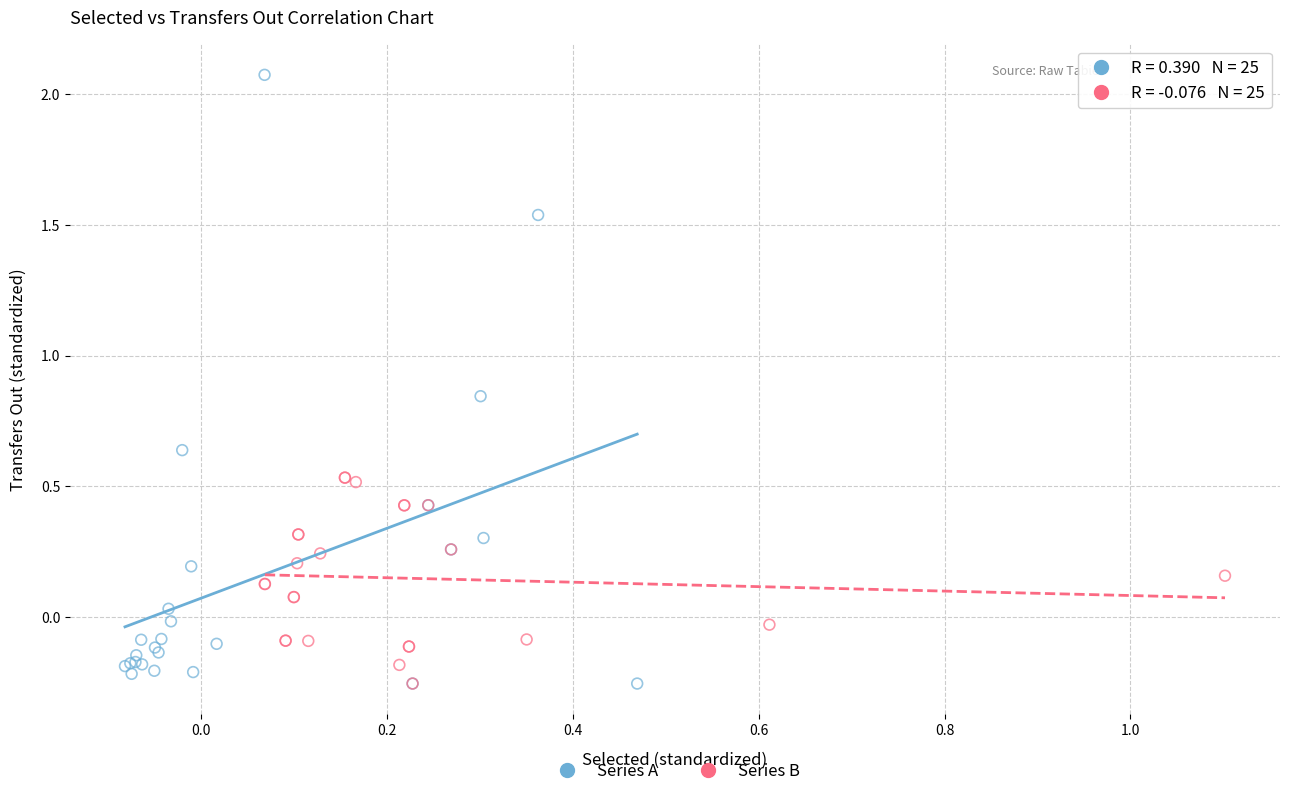

Which series reaches the maximum Y coordinate?

Series A